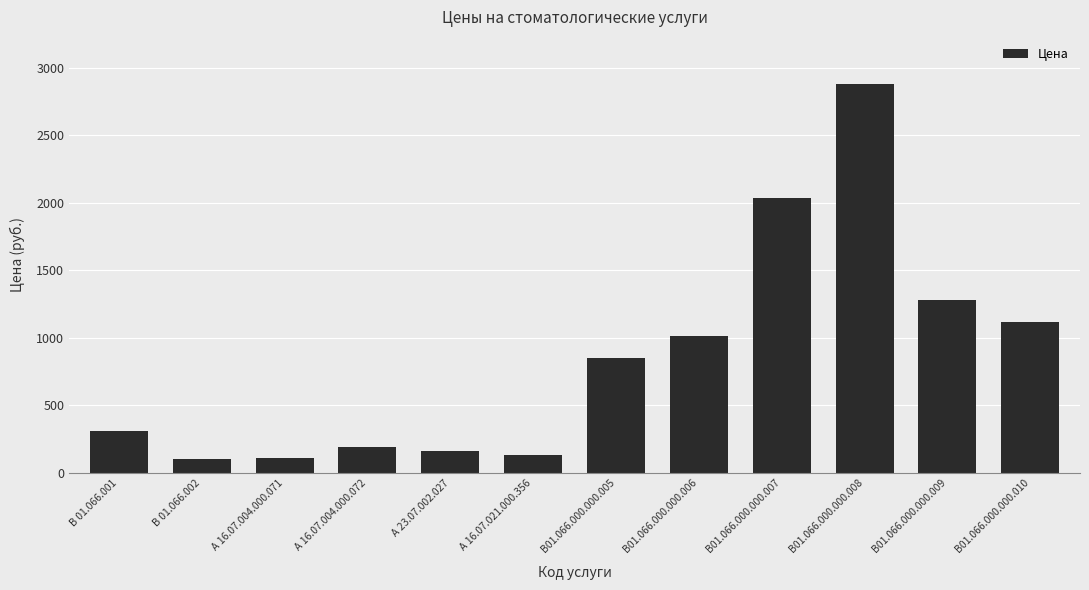

At which label is the value closest to 1490?

В01.066.000.000.009